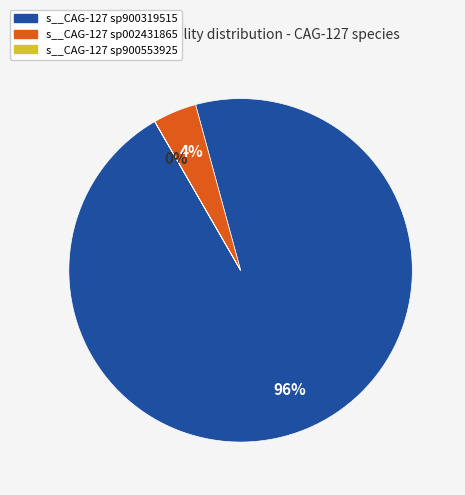

To the nearest percent, what is the average slice percentage?

33%